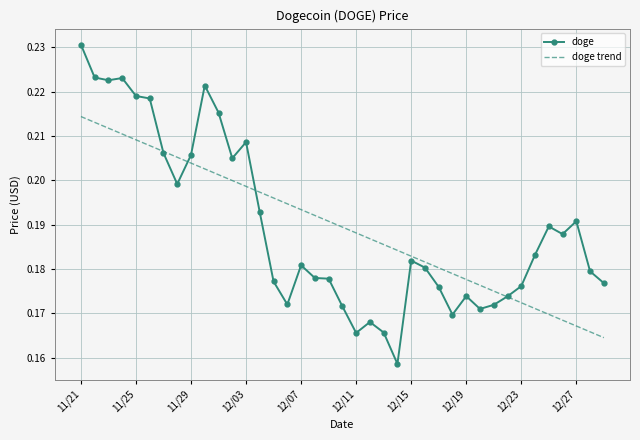

Rank the series by their maximum value, from lowest to highest.

doge trend, doge